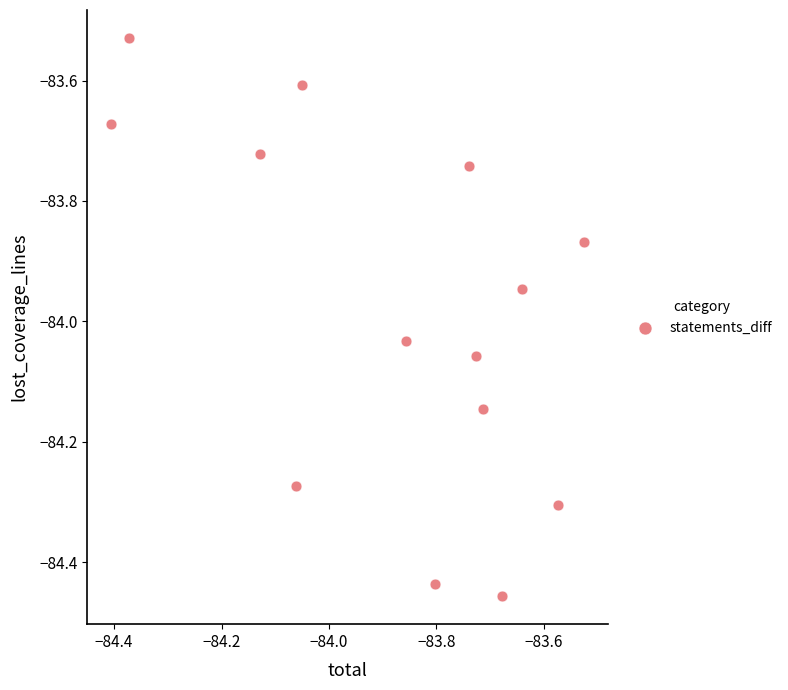

What is the range of X values (max minus min)?

0.9